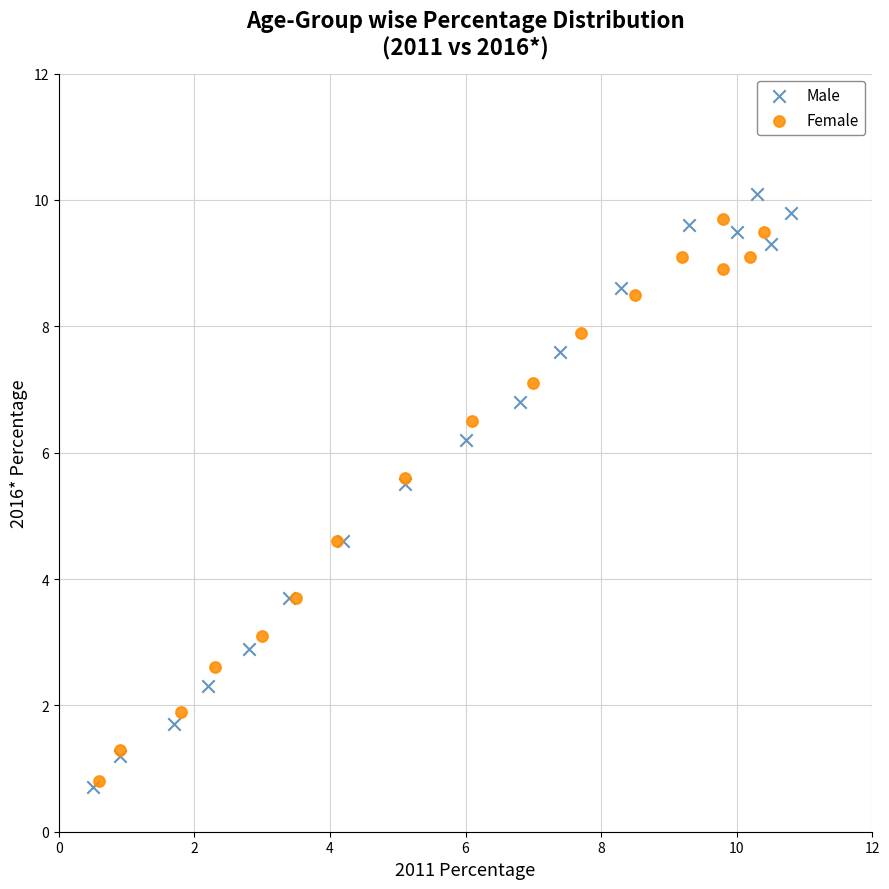

Which series contains the highest Y value?

Male